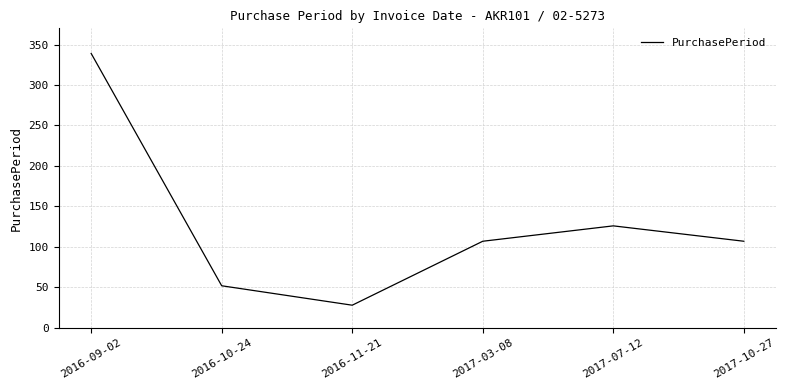

Approximately how many times larger is the value at 2016-11-21 compared to 2017-07-12?

0.2